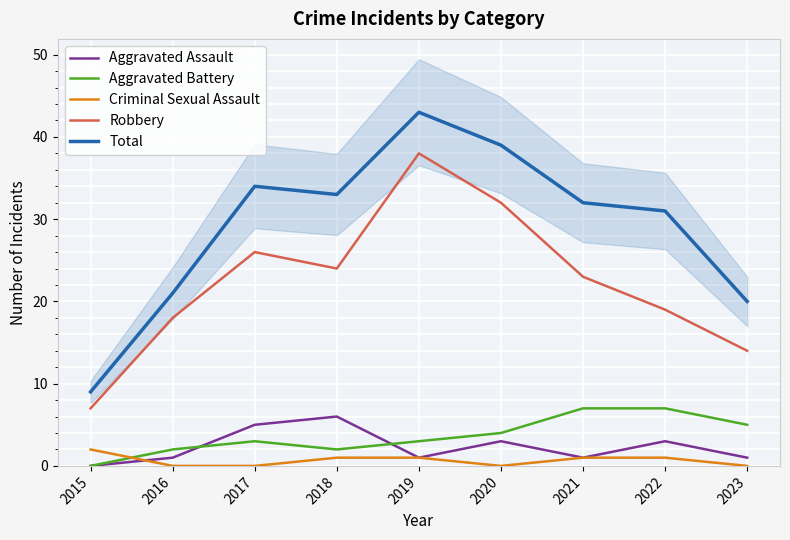

Read the Criminal Sexual Assault value at 2022.

1